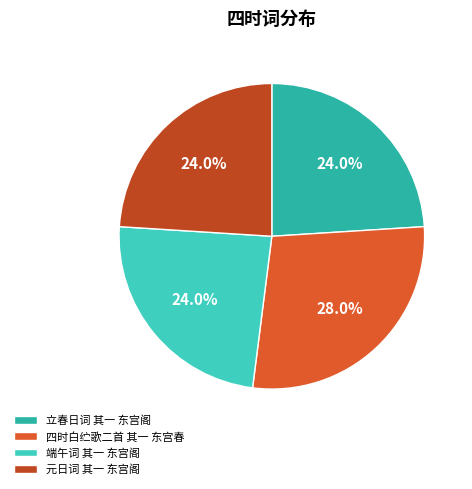

Which category has the biggest portion of the pie?

四时白纻歌二首 其一 东宫春